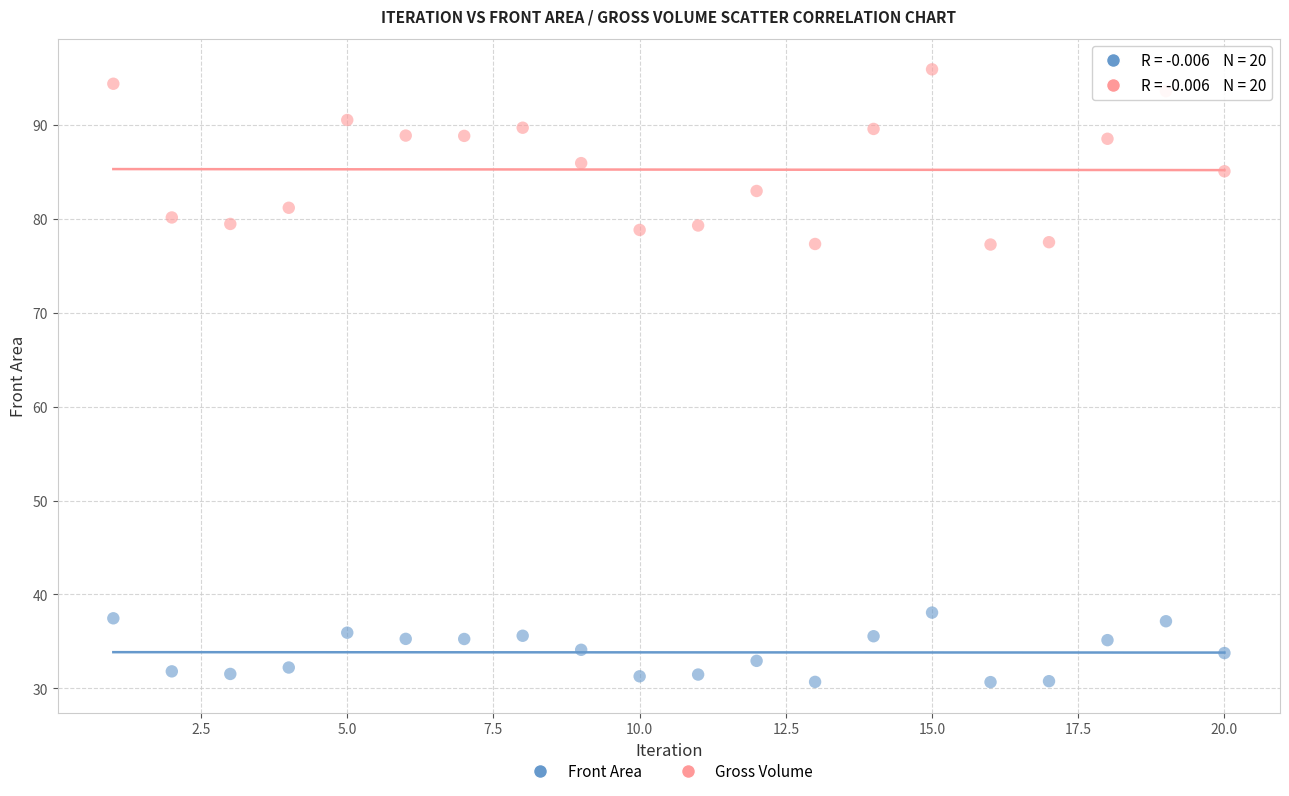

Which series reaches the minimum Y coordinate?

Front Area